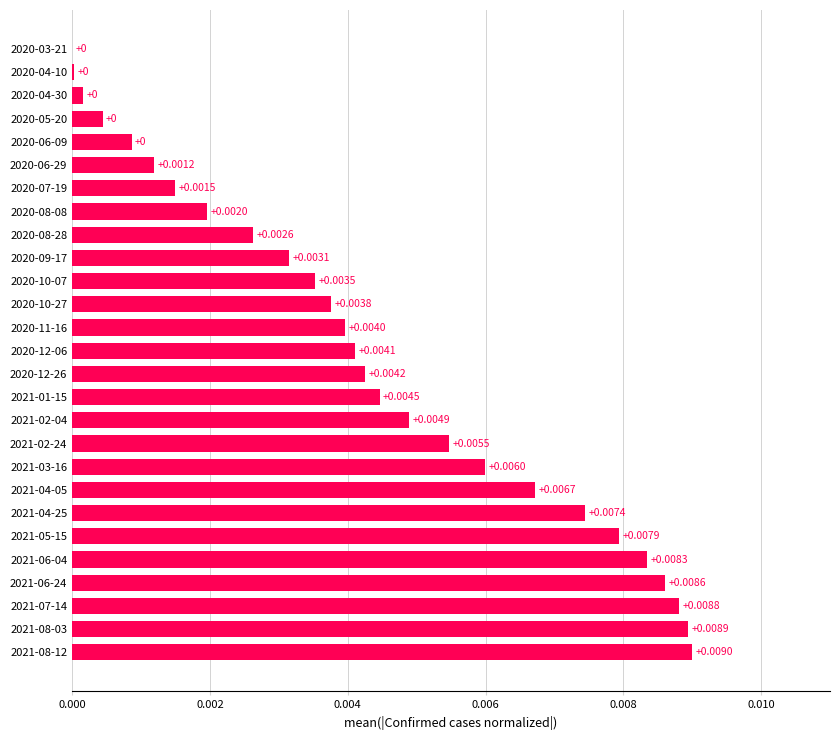

Which has a higher value, 2020-04-10 or 2020-10-27?

2020-10-27